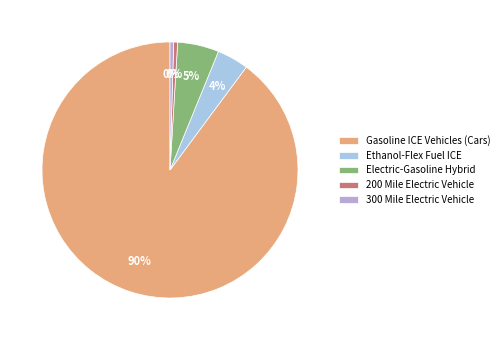

How many segments does this pie chart have?

5